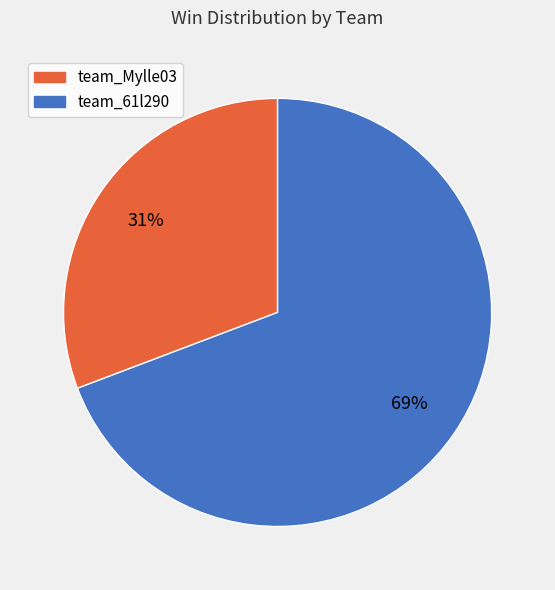

Is the sum of team_61l290 and team_Mylle03 greater than half?

Yes